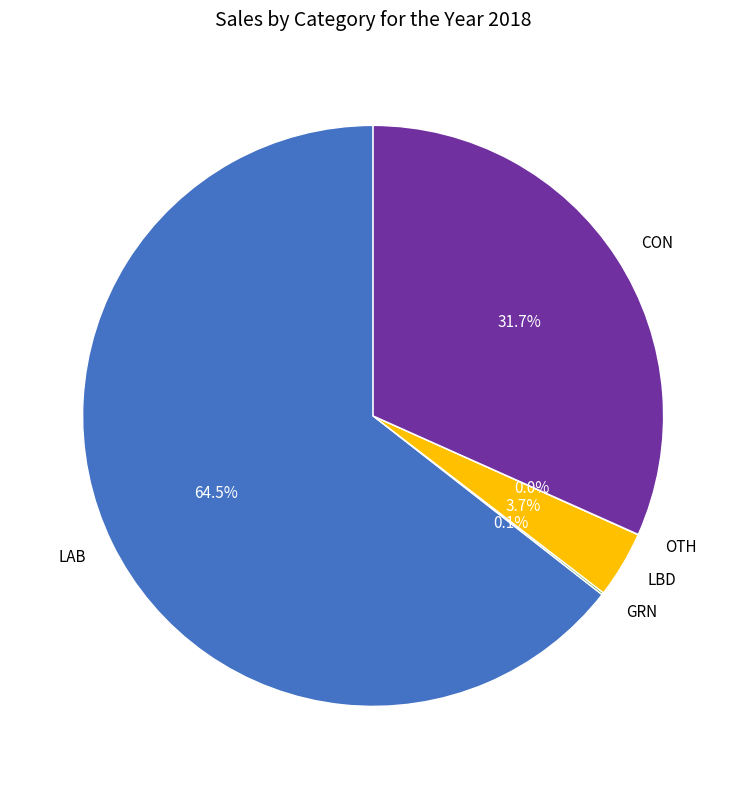

What is the largest slice in the pie chart?

LAB